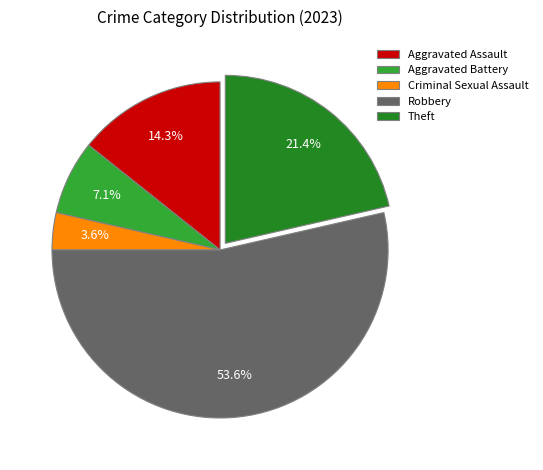

Which category has the biggest portion of the pie?

Robbery